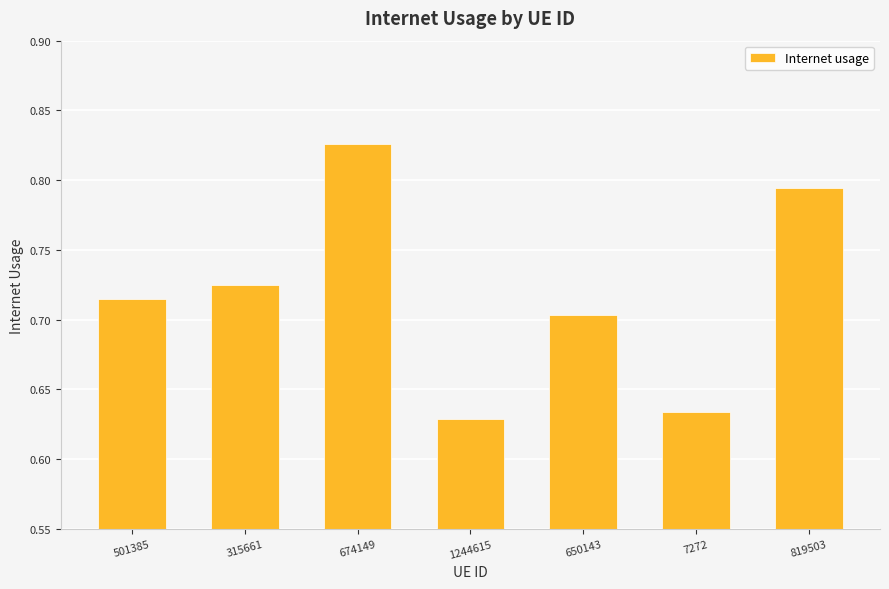

What is the label of the 4th bar from the left?

1244615